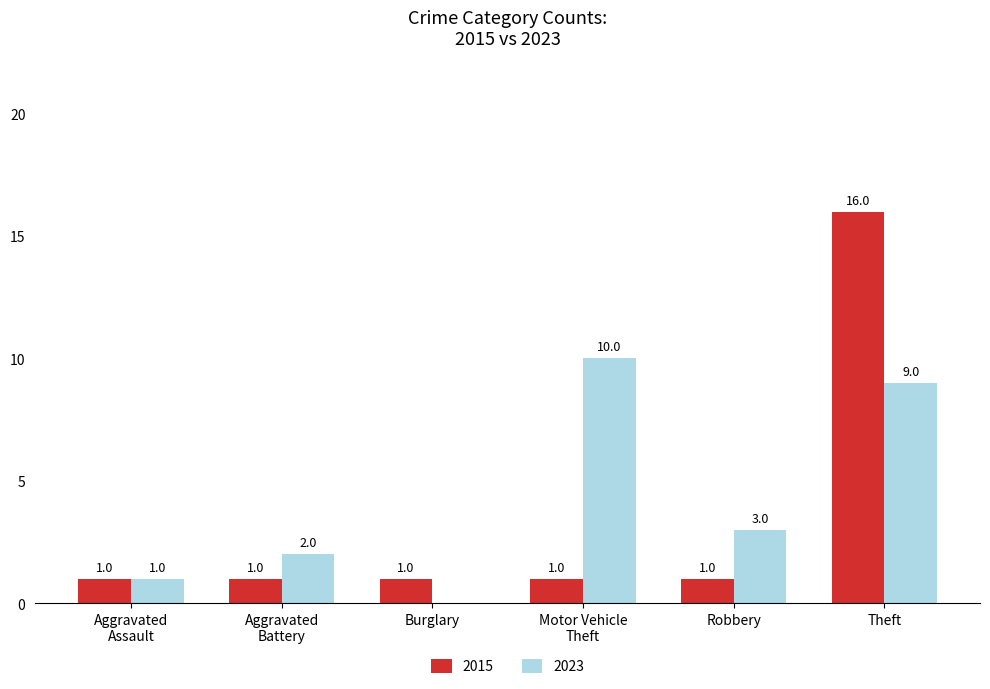

Which series changed the most between Motor Vehicle
Theft and Robbery?

2023